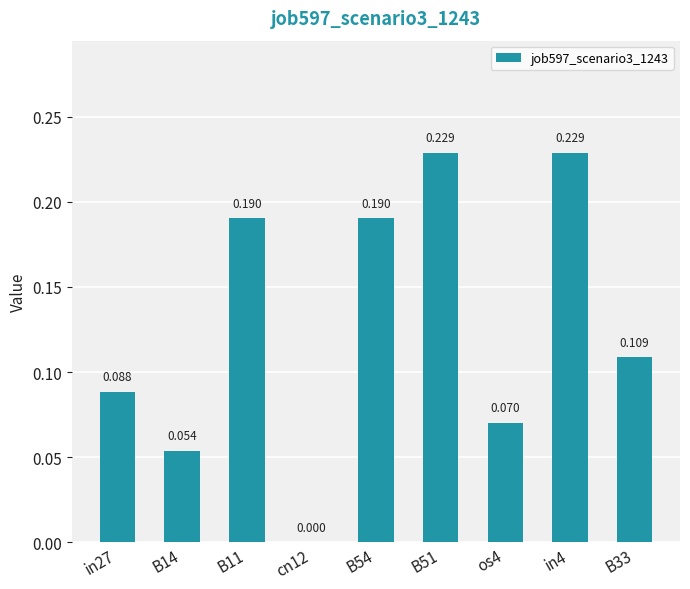

Does the chart contain stacked bars?

No